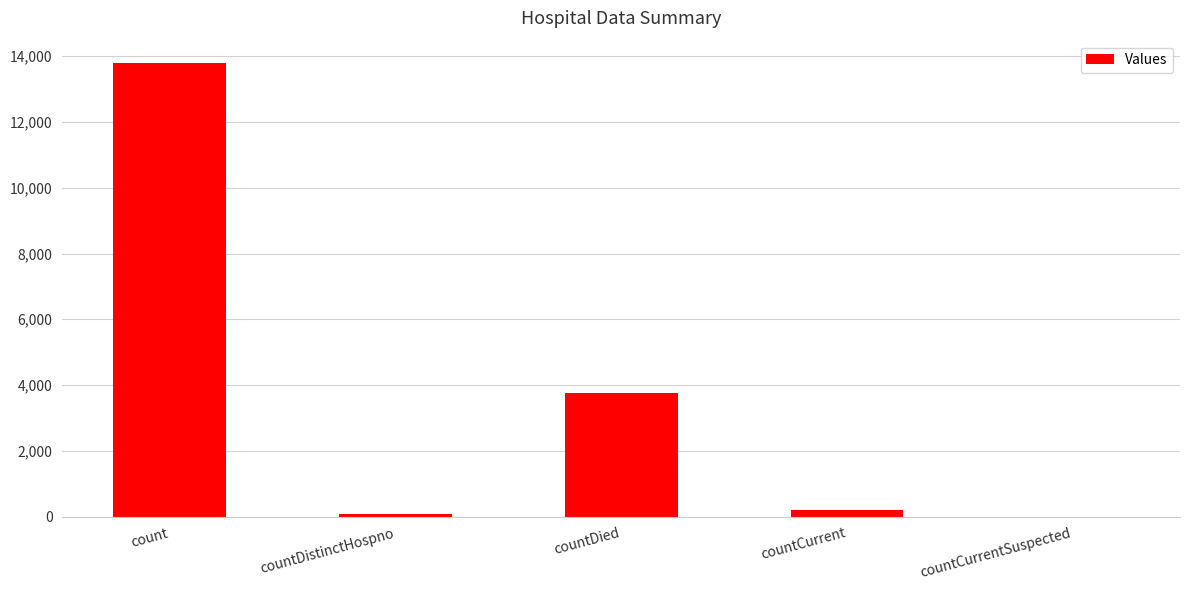

What is the sum of the values at countDied and count?

17555